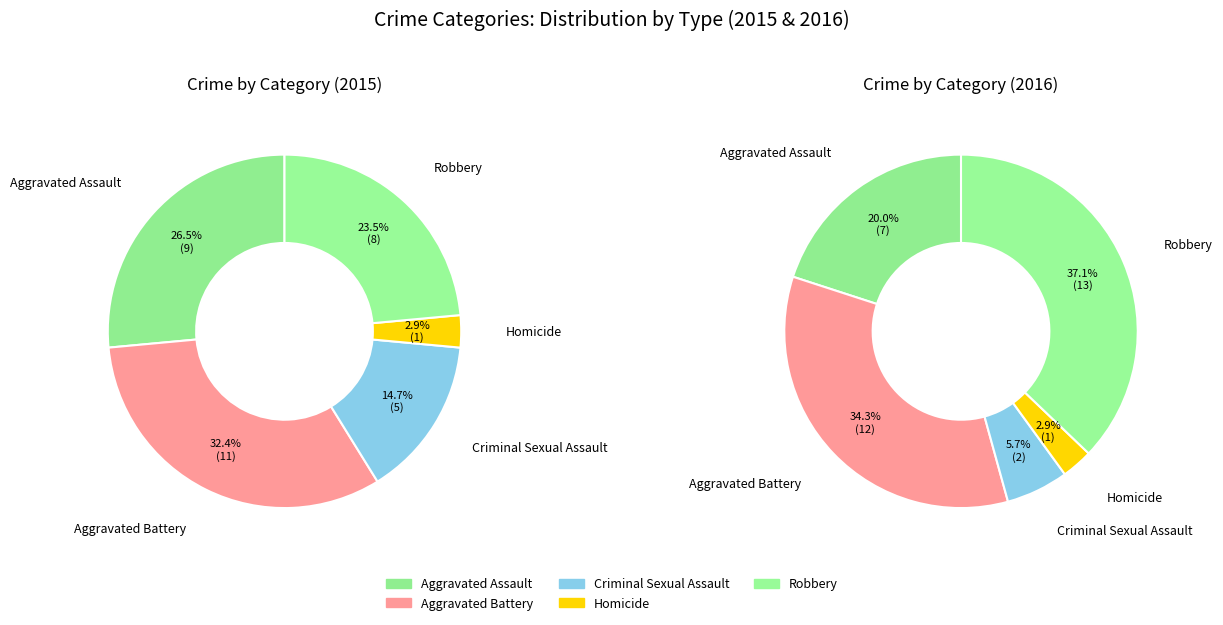

What is the change in value from Aggravated Battery to Criminal Sexual Assault?

-6